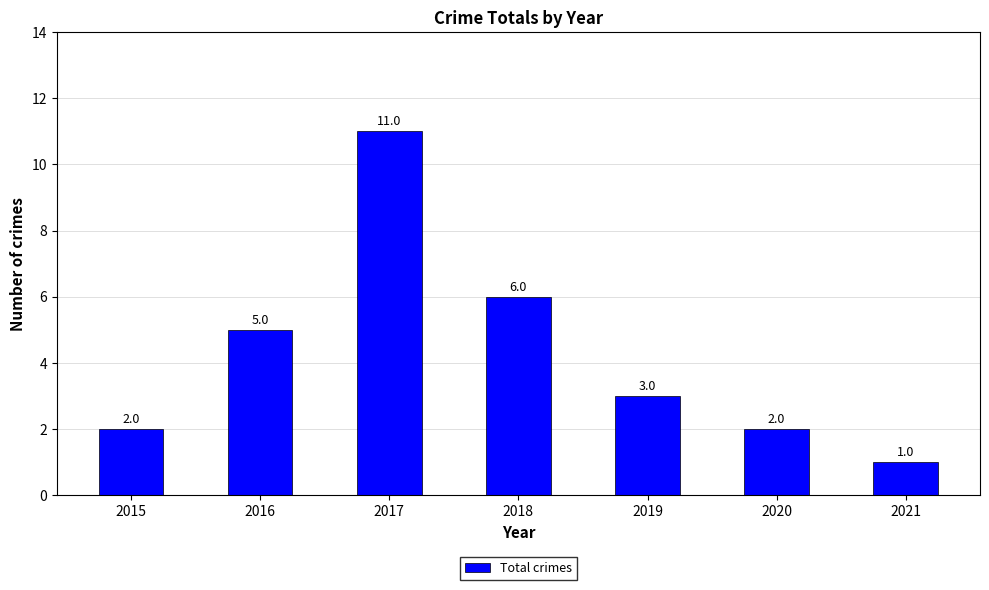

Reading right to left, extract all data points from this chart.

1	2	3	6	11	5	2